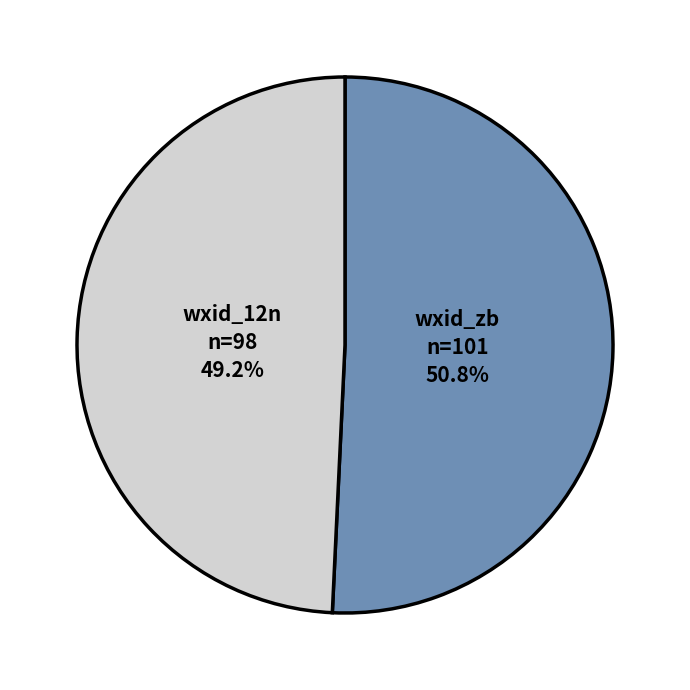

How many segments does this pie chart have?

2